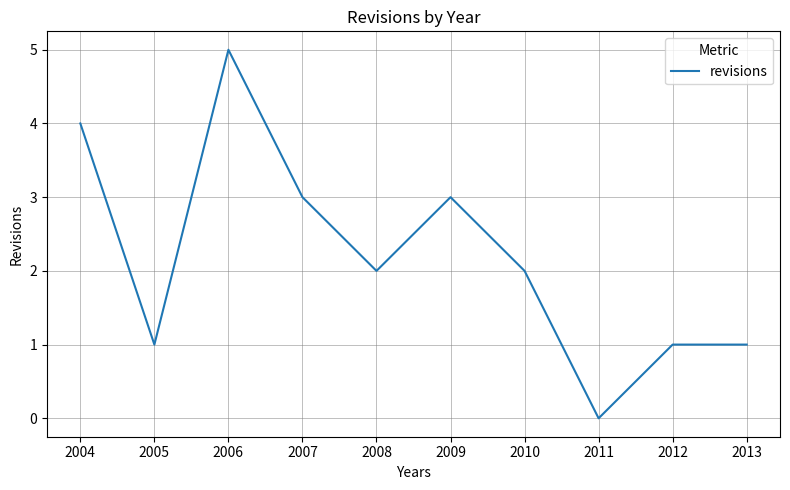

The value at 2009 is 3. True or false?

True